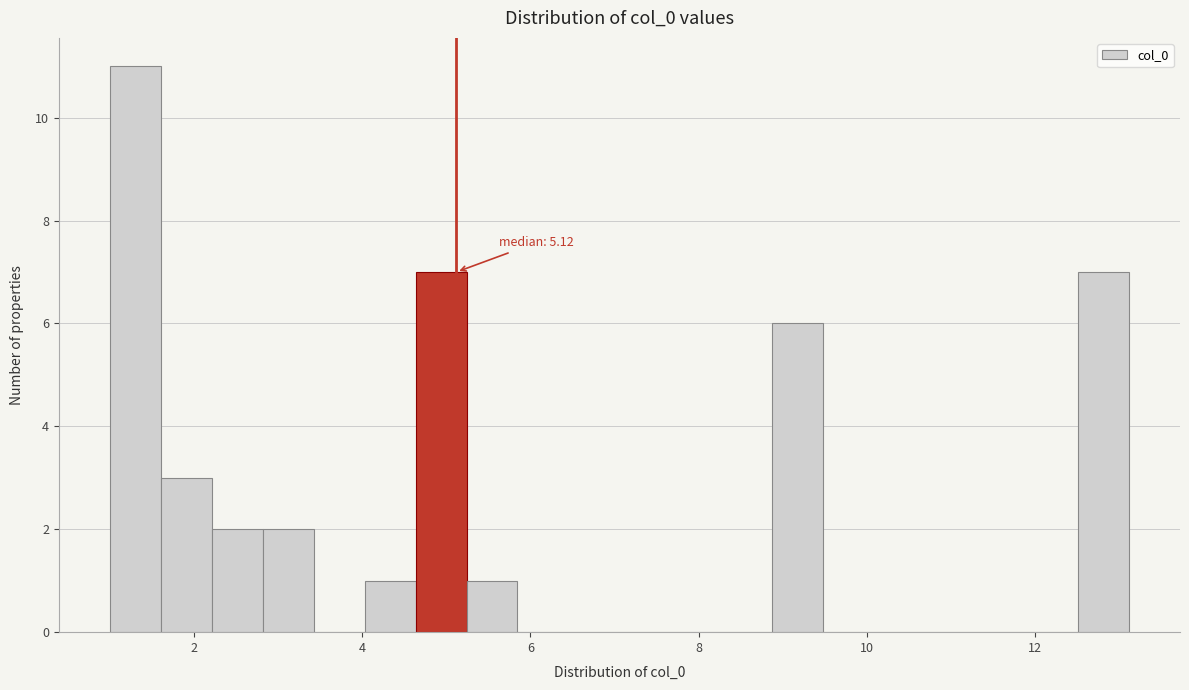

Read against the x-axis, roughly where is the centre of the tallest bar?

1.4